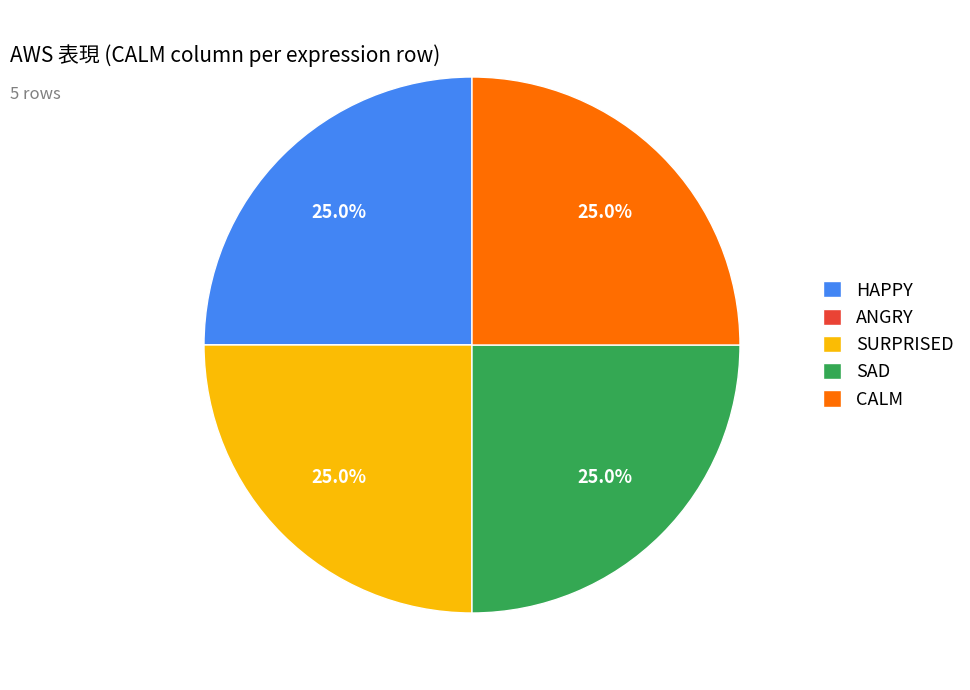

True or false: HAPPY accounts for 25% of the total.

True